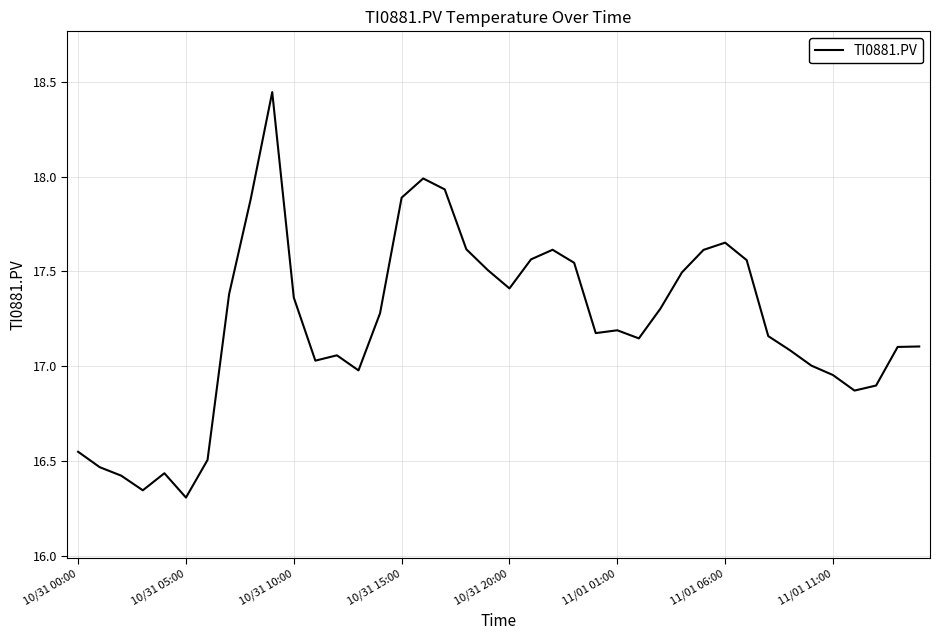

What is the difference between the maximum and minimum values?

2.1